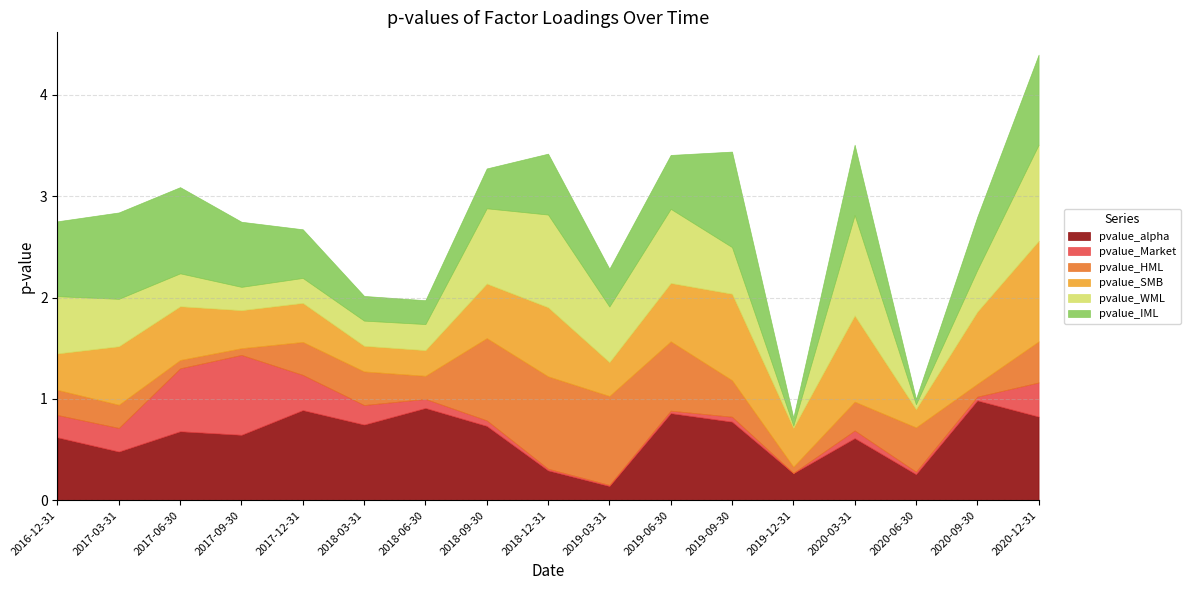

What position from the left is 2020-06-30?

15